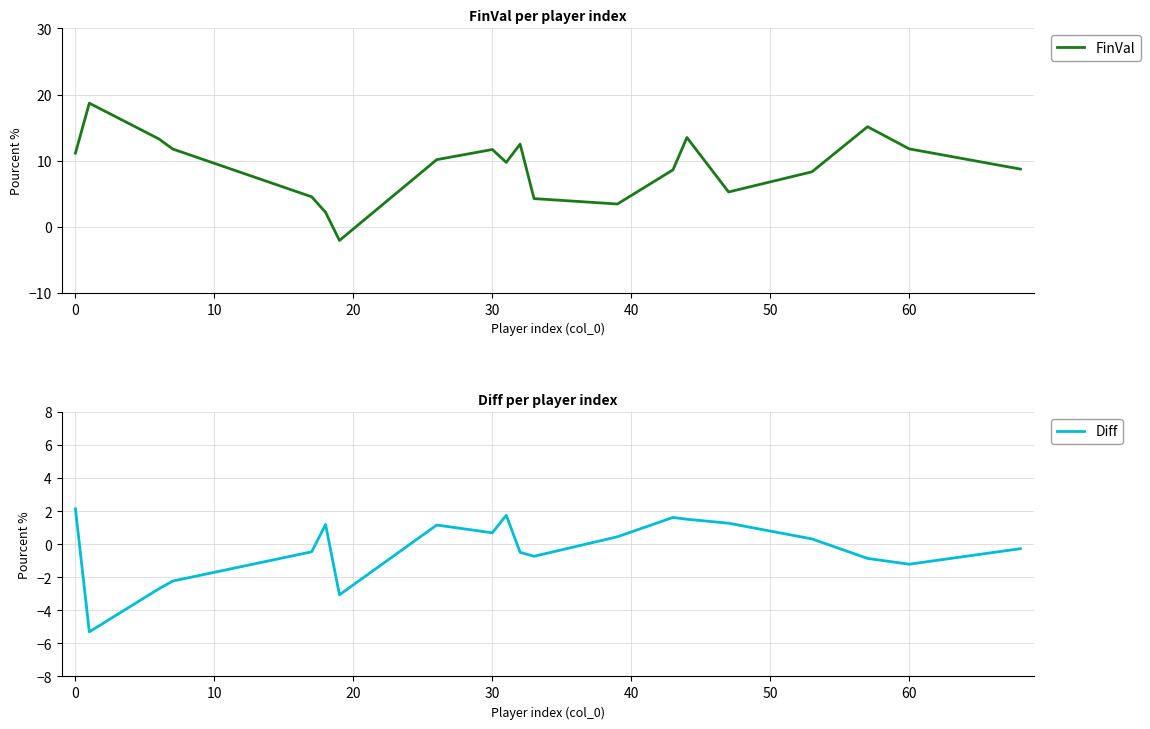

In Diff, how many points are higher than both neighbors (excluding endpoints)?

4